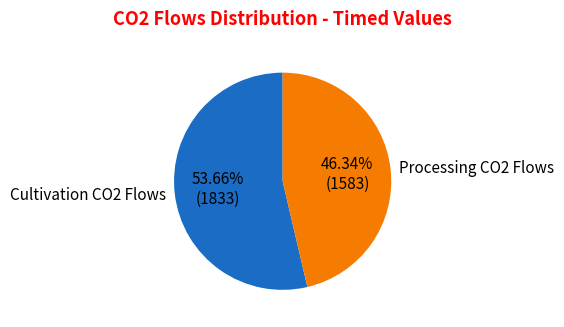

How many slices are in this pie chart?

2